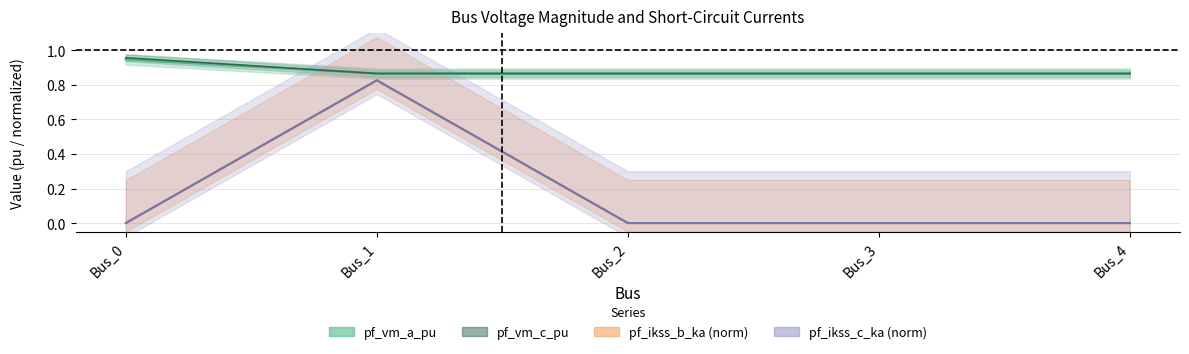

At how many categories does at least one series exceed 0?

5